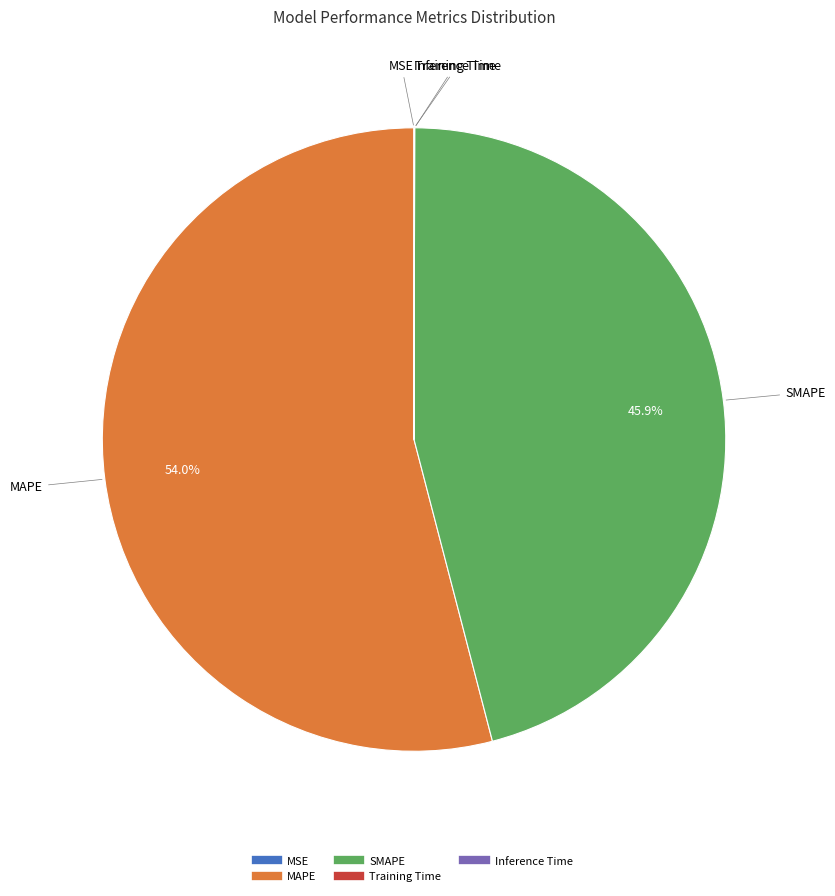

What is the largest slice in the pie chart?

MAPE